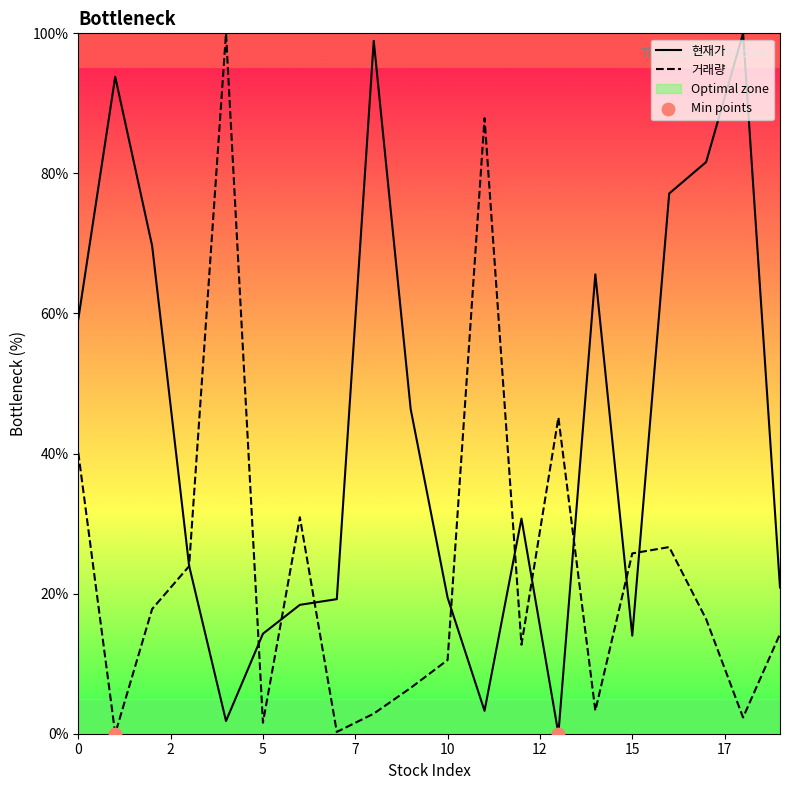

What are all the series names shown in the legend?

현재가, 거래량